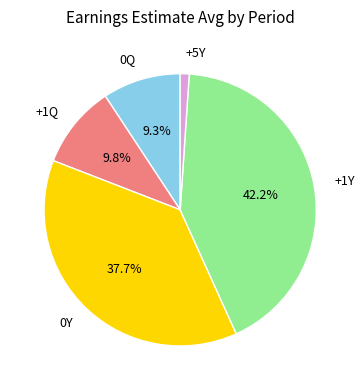

Is there a majority slice in this chart?

No